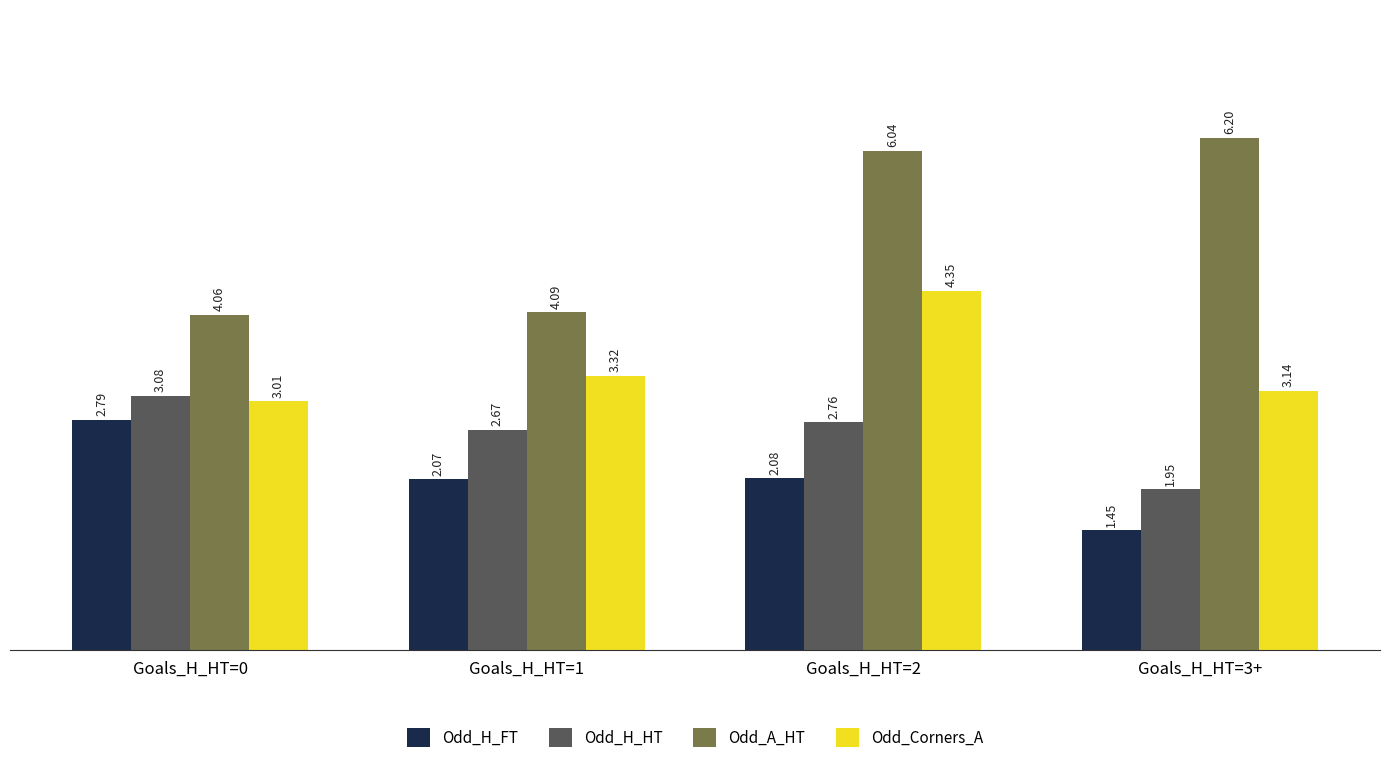

What is the total value across all series at Goals_H_HT=0?

12.9